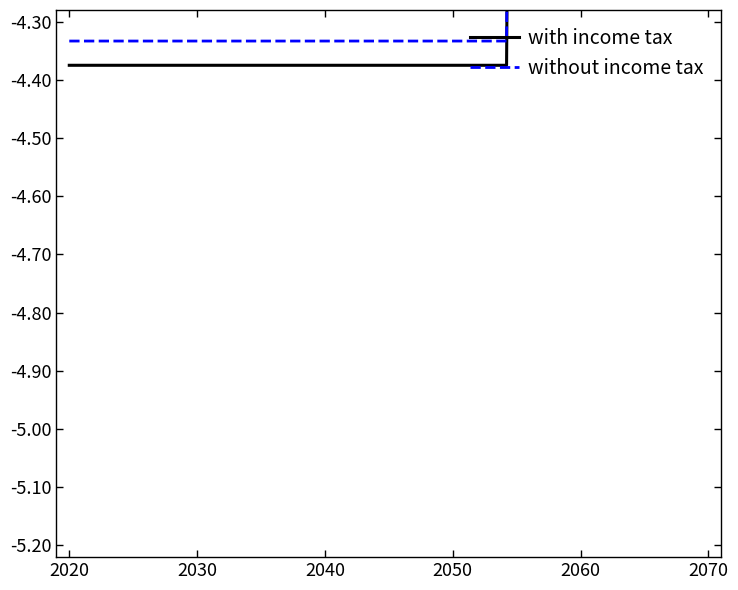

How many intersections are there between without income tax and with income tax?

1